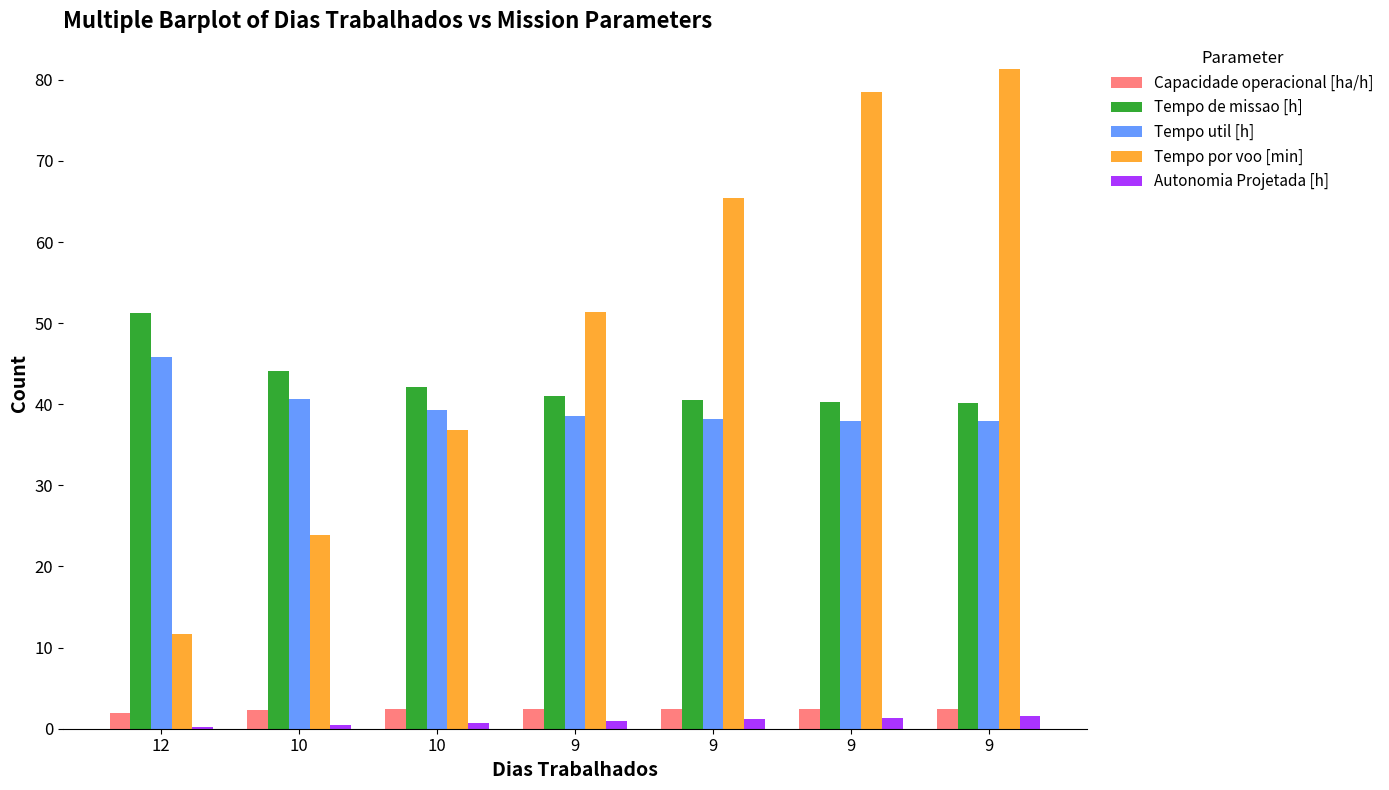

What is the difference between the Tempo de missao [h] values at 9 and 10?

1.9